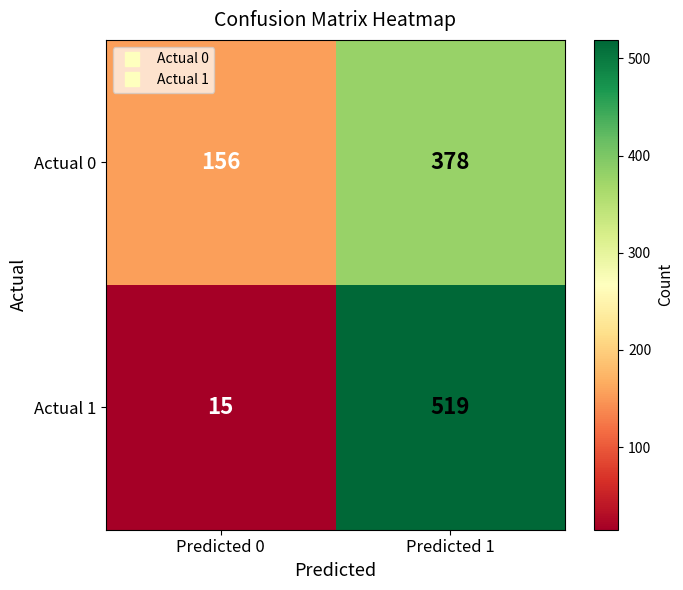

Which series has the widest spread of values?

Actual 1